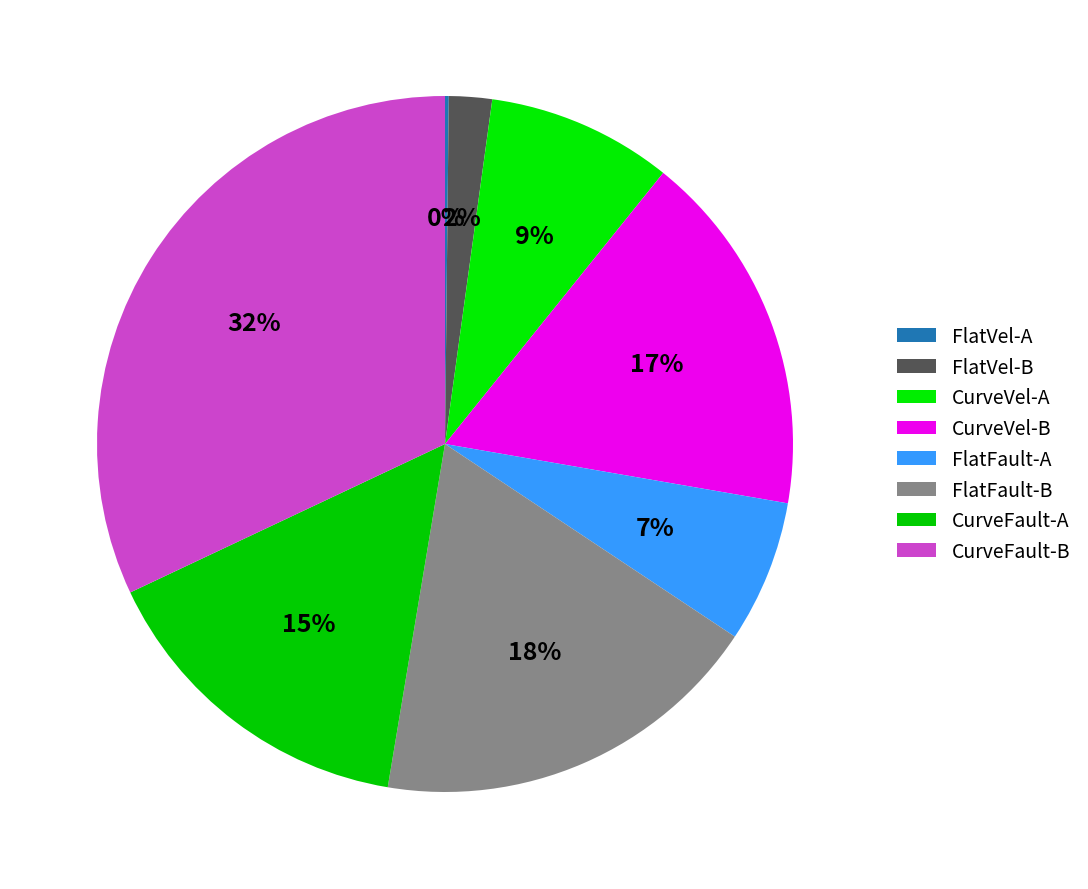

Which category has the biggest portion of the pie?

CurveFault-B